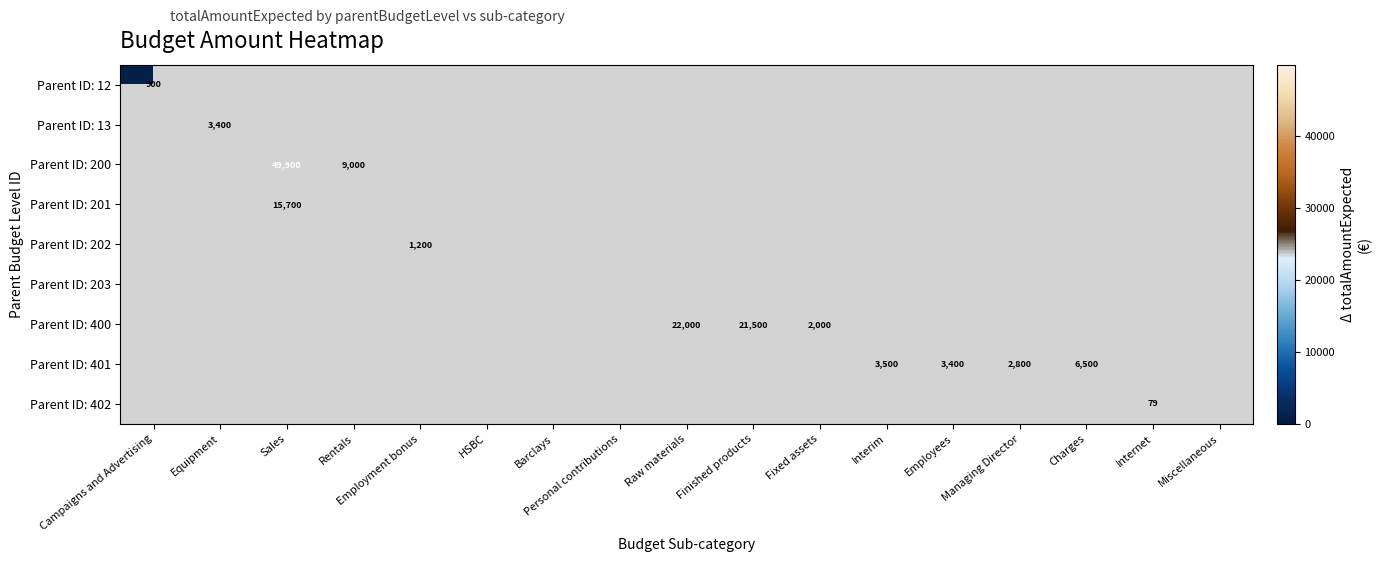

Is it true that Parent ID: 401 equals 3500 at Interim?

True